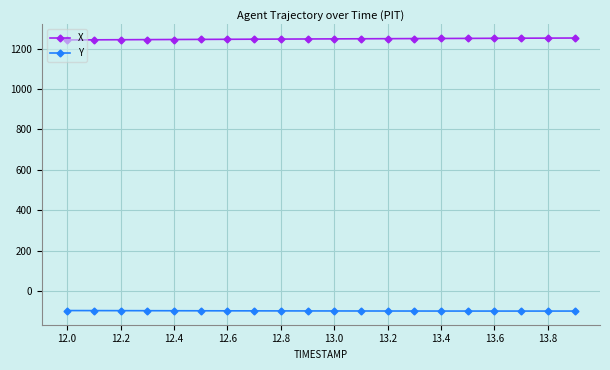

True or false: X and Y cross at least once.

False